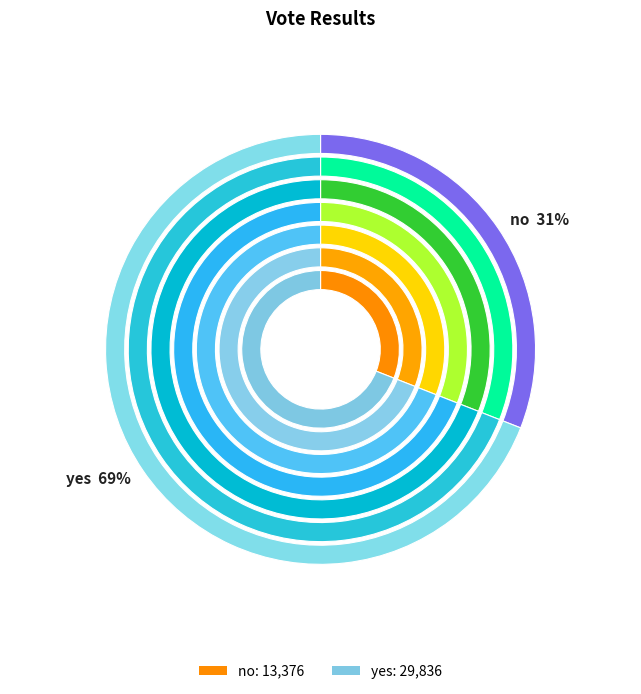

Does any single category account for the majority?

Yes